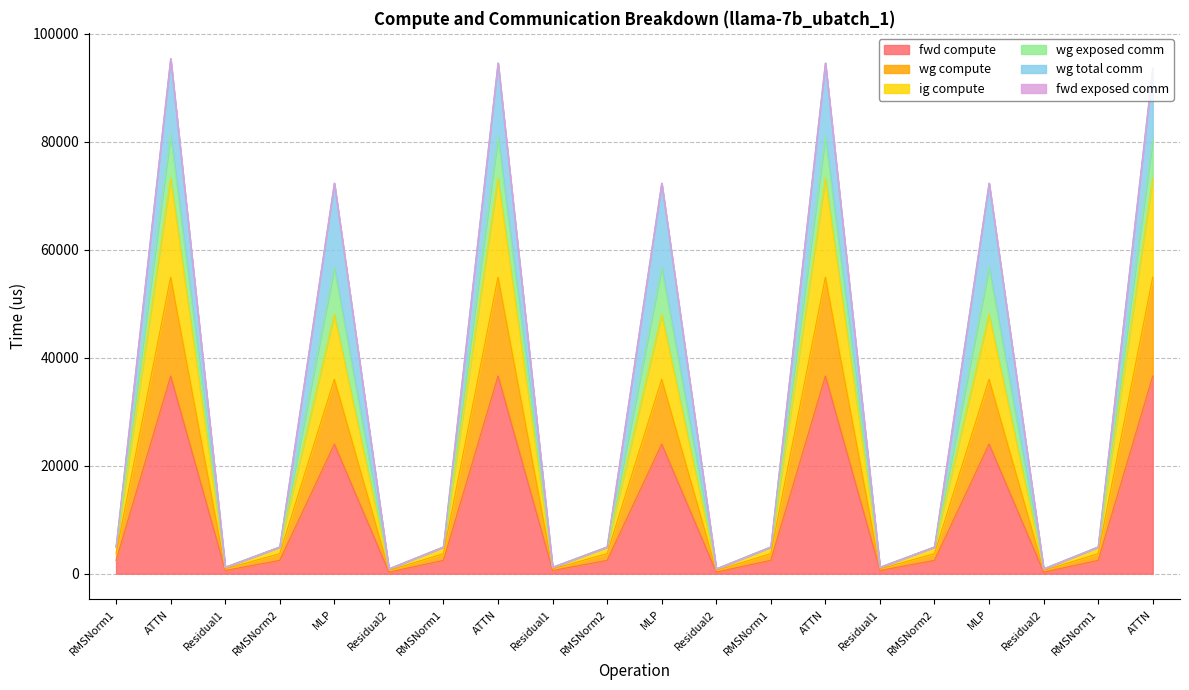

Does the chart display data point markers on the line(s)?

No